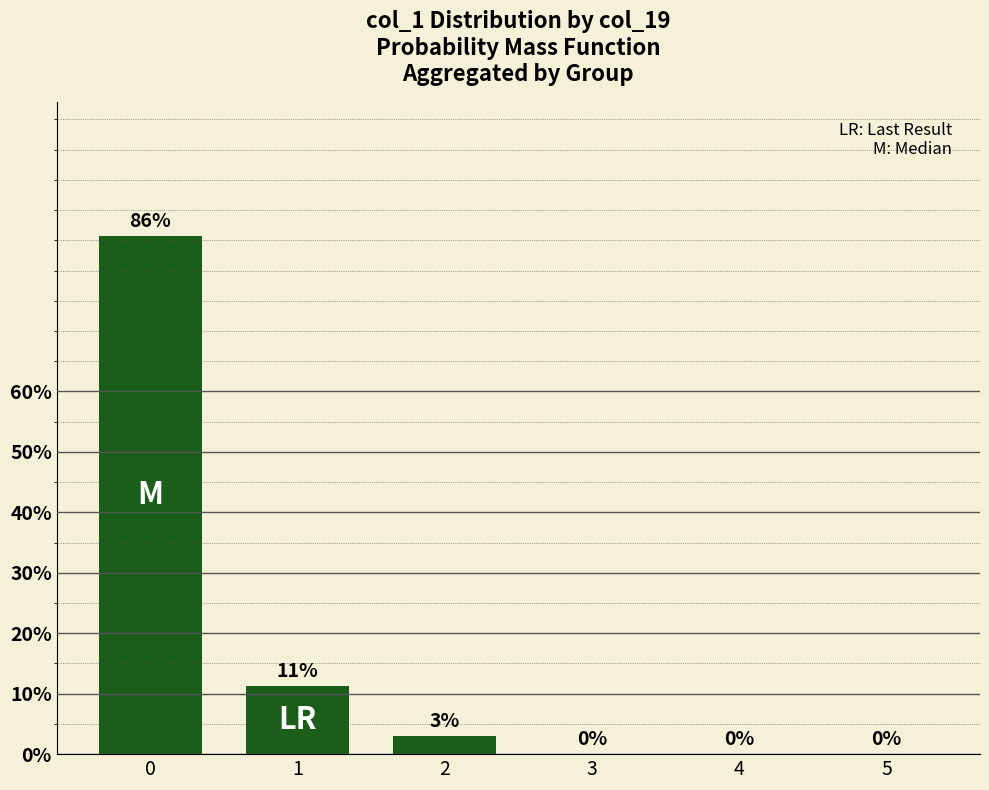

What is the change in value from 0 to 2?

-82.7